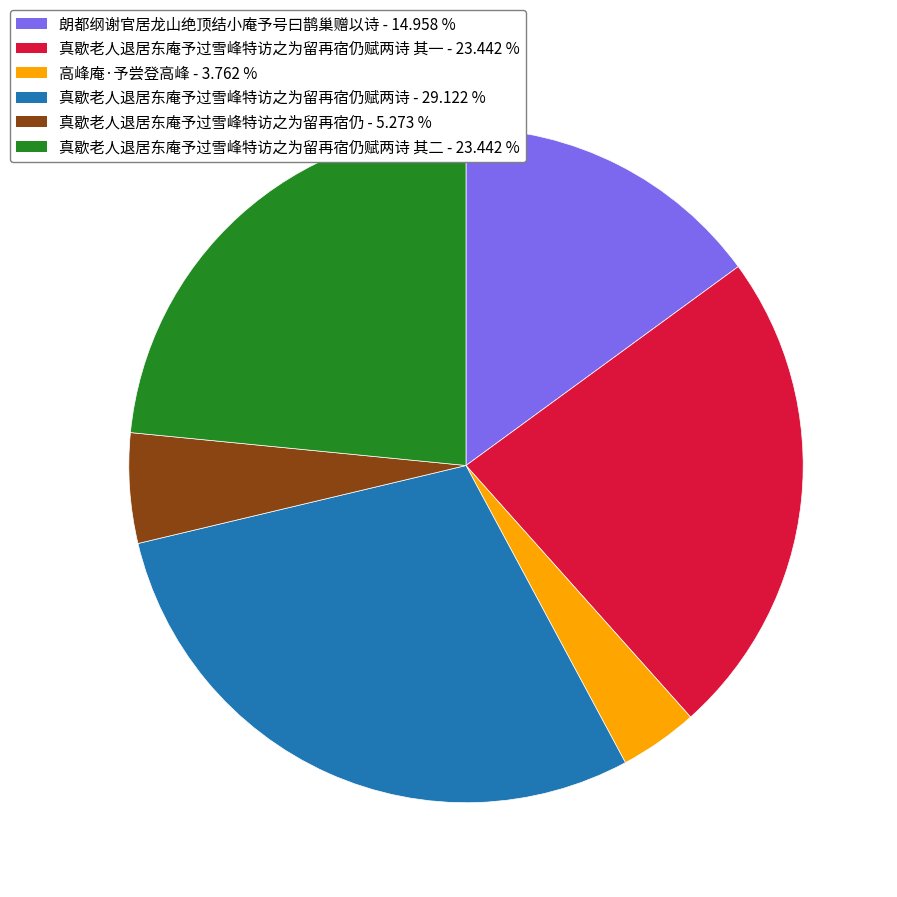

Do 真歇老人退居东庵予过雪峰特访之为留再宿仍 - 5.273 % and 真歇老人退居东庵予过雪峰特访之为留再宿仍赋两诗 其一 - 23.442 % together represent more than half of the pie?

No